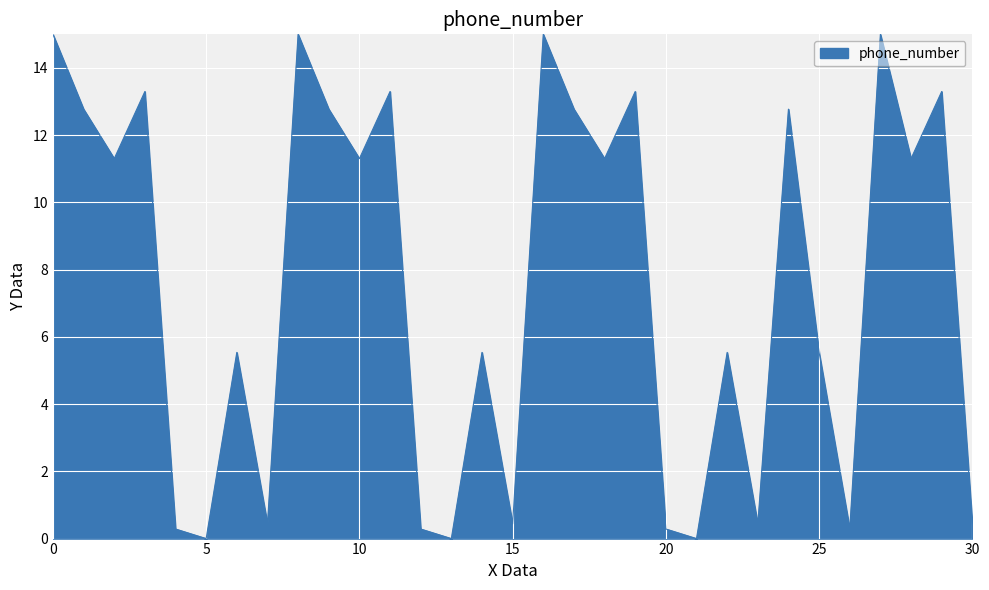

What is the maximum value shown in the chart?

15.0